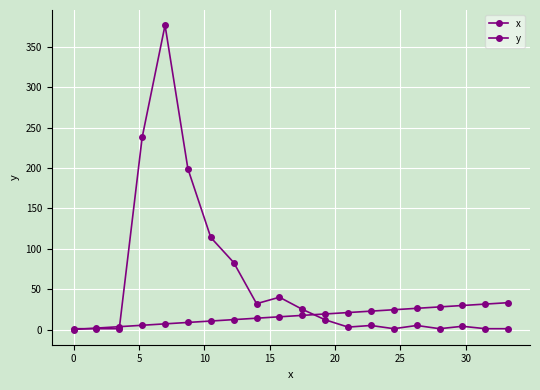

Count the number of data series in this chart.

2